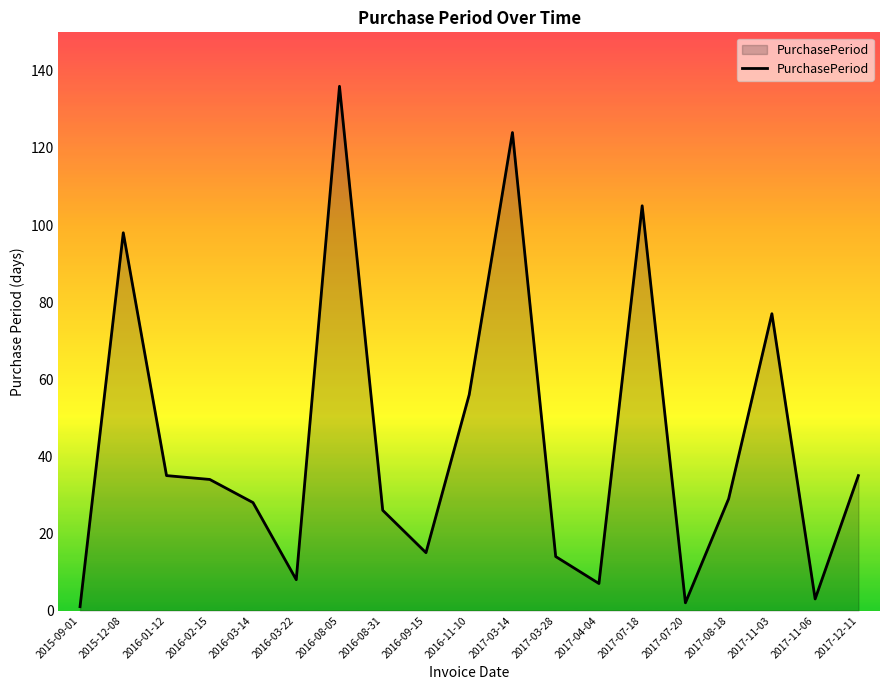

Is it true that the value at 2017-04-04 is 7?

True